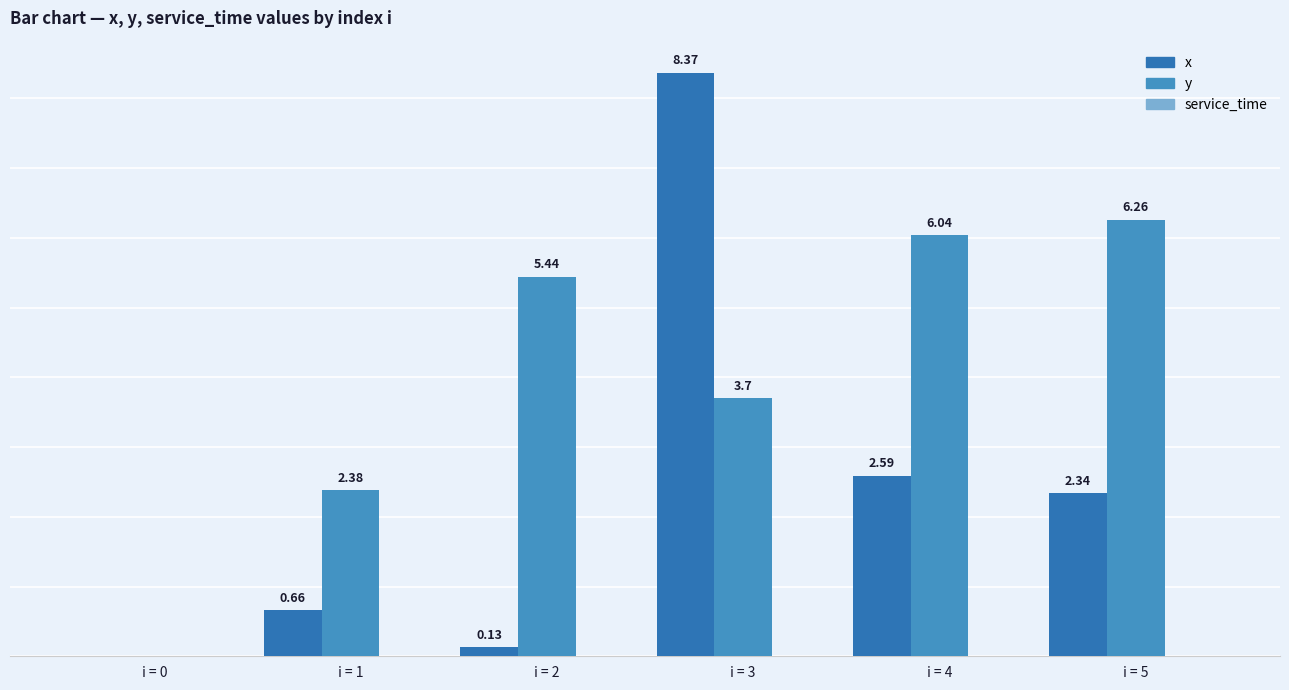

Are the bars horizontal?

No